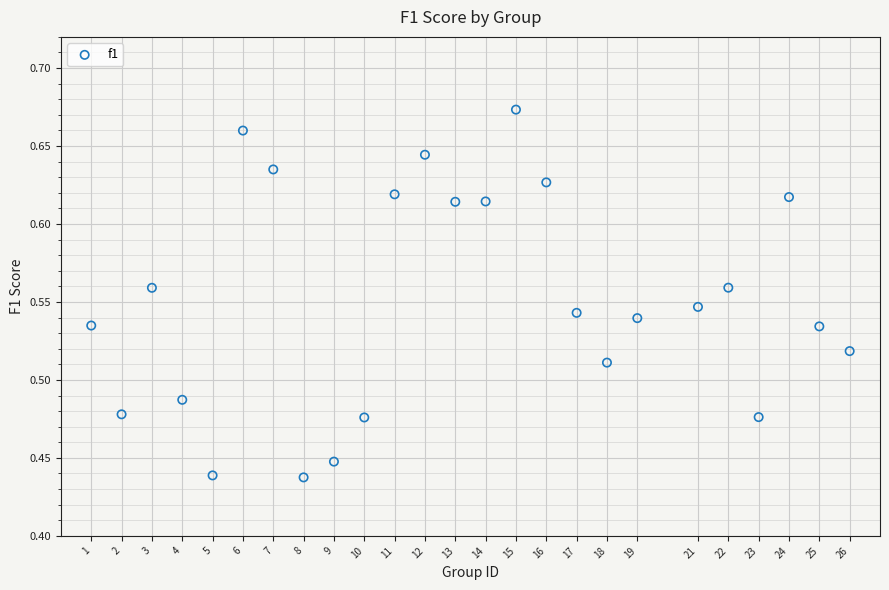

What is the range of X values (max minus min)?

25.0